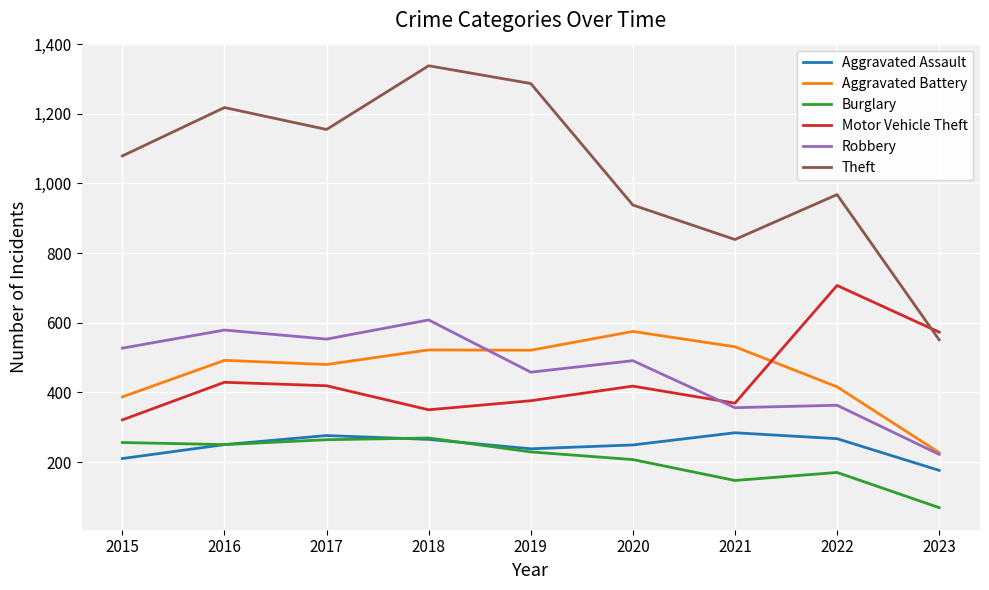

Which series has the largest range (max minus min)?

Theft